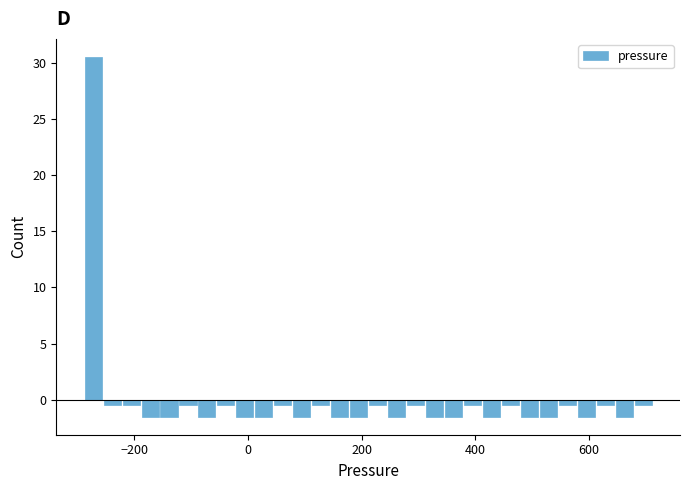

Around what value on the x-axis is the tallest bar? Give the approximate position of its centre, as read against the axis.

-280